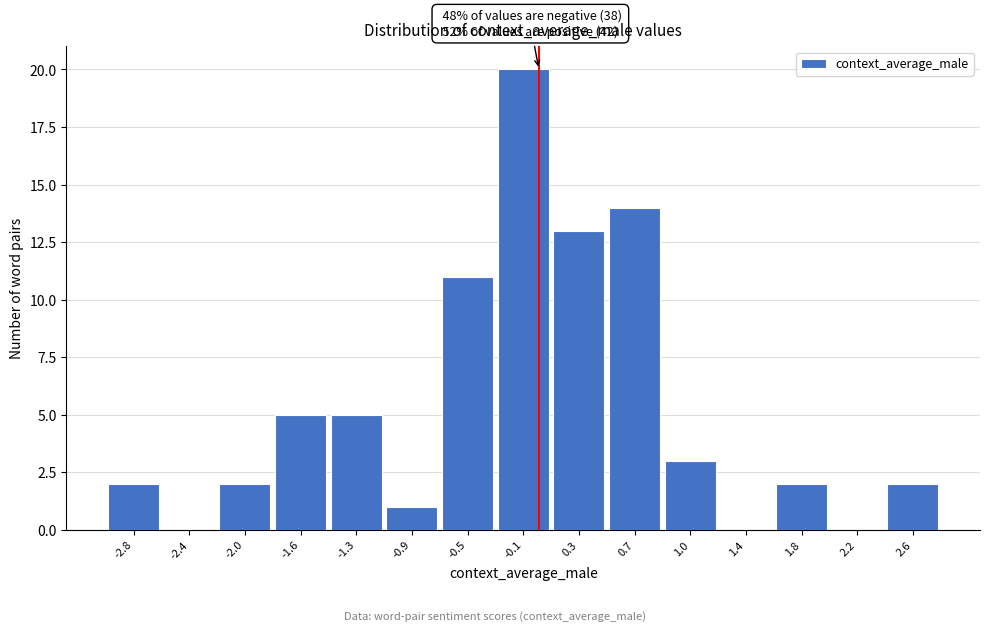

Which range on the x-axis has the tallest bar?

-0.30 to 0.10